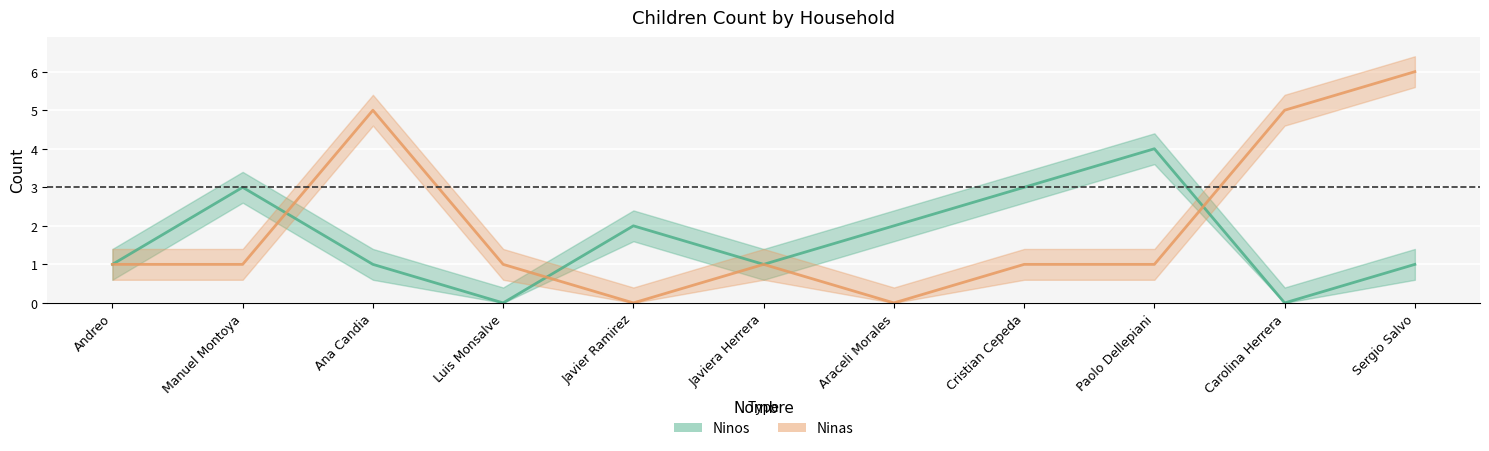

Is the value of Ninas at Cristian Cepeda greater than the value of Ninos at Javiera Herrera?

No